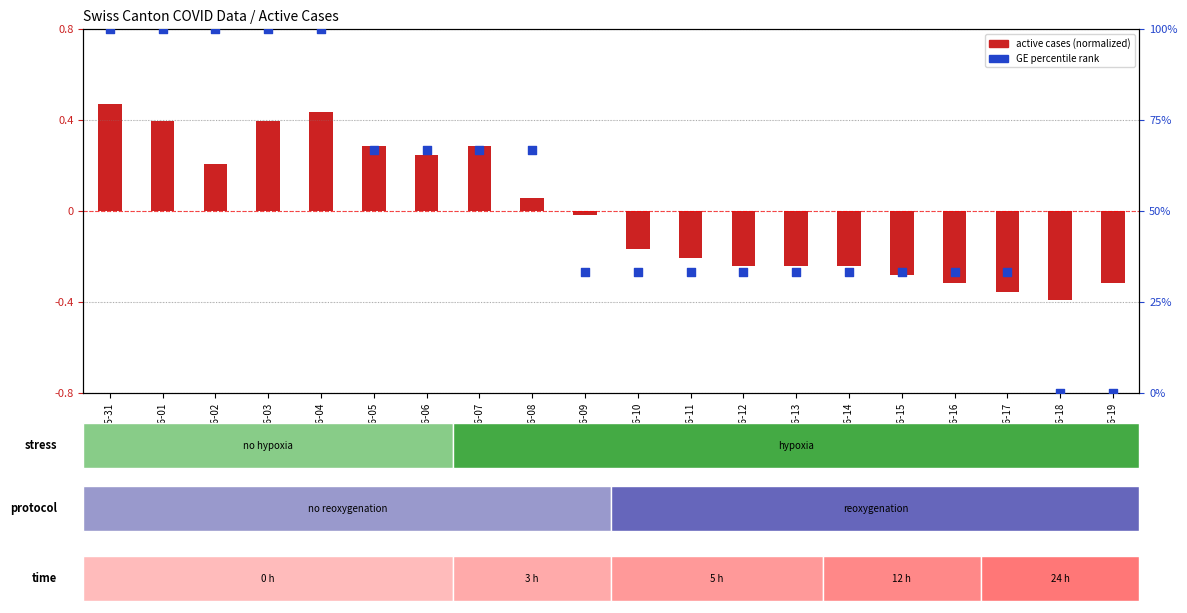

Which series has the widest spread of Y values?

GE % rank